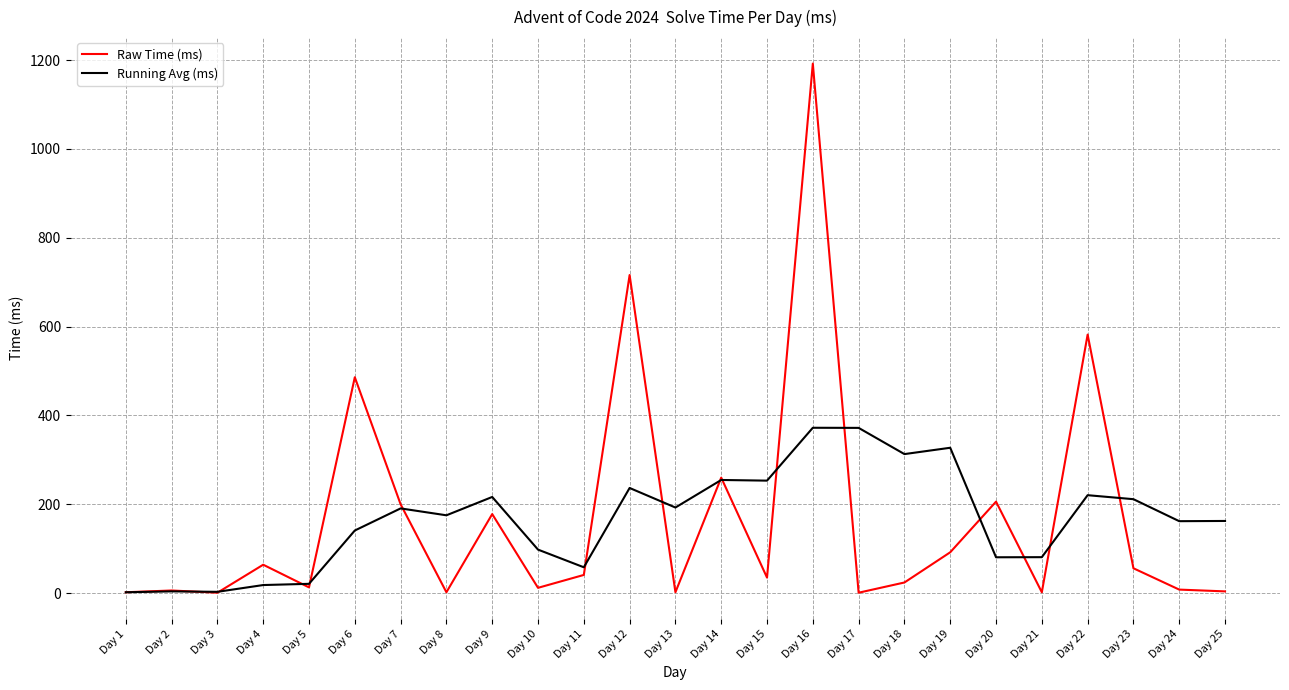

At how many categories does at least one series exceed 272?

7